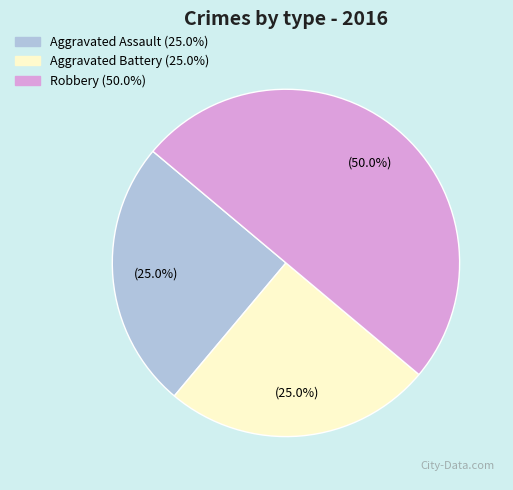

Does Aggravated Assault account for over 50% of the chart?

No